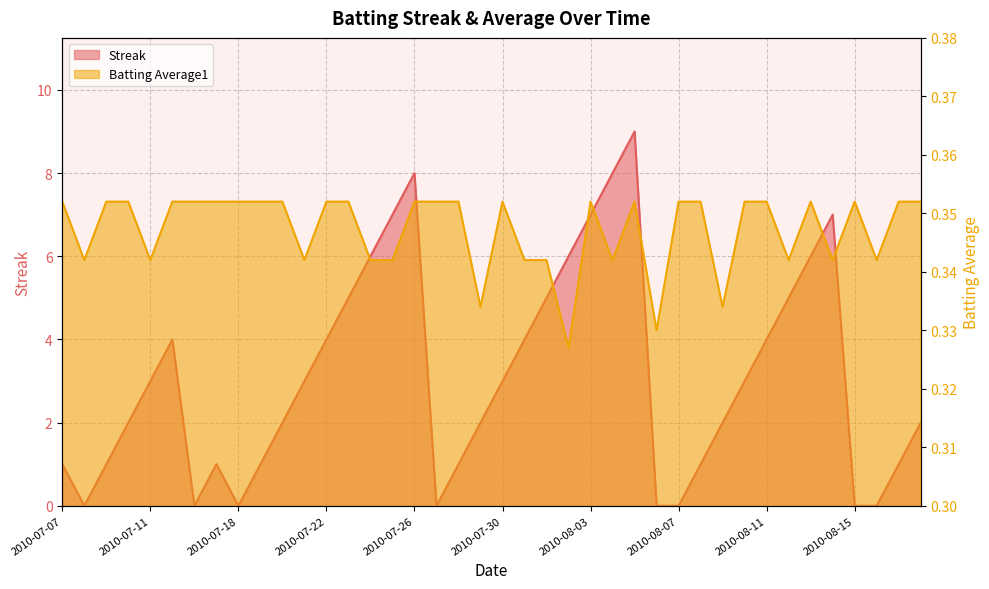

Reading left to right, list all the values displayed in this chart.

Streak: 2010-07-07=1.0	2010-07-08=0.0	2010-07-09=1.0	2010-07-10=2.0	2010-07-11=3.0	2010-07-15=4.0	2010-07-16=0.0	2010-07-17=1.0	2010-07-18=0.0	2010-07-19=1.0	2010-07-20=2.0	2010-07-21=3.0	2010-07-22=4.0	2010-07-23=5.0	2010-07-24=6.0	2010-07-25=7.0	2010-07-26=8.0	2010-07-27=0.0	2010-07-28=1.0	2010-07-29=2.0	2010-07-30=3.0	2010-07-31=4.0	2010-08-01=5.0	2010-08-02=6.0	2010-08-03=7.0	2010-08-04=8.0	2010-08-05=9.0	2010-08-06=0.0	2010-08-07=0.0	2010-08-08=1.0	2010-08-09=2.0	2010-08-10=3.0	2010-08-11=4.0	2010-08-12=5.0	2010-08-13=6.0	2010-08-14=7.0	2010-08-15=0.0	2010-08-16=0.0	2010-08-17=1.0	2010-08-18=2.0
Batting Average1: 2010-07-07=0.4	2010-07-08=0.3	2010-07-09=0.4	2010-07-10=0.4	2010-07-11=0.3	2010-07-15=0.4	2010-07-16=0.4	2010-07-17=0.4	2010-07-18=0.4	2010-07-19=0.4	2010-07-20=0.4	2010-07-21=0.3	2010-07-22=0.4	2010-07-23=0.4	2010-07-24=0.3	2010-07-25=0.3	2010-07-26=0.4	2010-07-27=0.4	2010-07-28=0.4	2010-07-29=0.3	2010-07-30=0.4	2010-07-31=0.3	2010-08-01=0.3	2010-08-02=0.3	2010-08-03=0.4	2010-08-04=0.3	2010-08-05=0.4	2010-08-06=0.3	2010-08-07=0.4	2010-08-08=0.4	2010-08-09=0.3	2010-08-10=0.4	2010-08-11=0.4	2010-08-12=0.3	2010-08-13=0.4	2010-08-14=0.3	2010-08-15=0.4	2010-08-16=0.3	2010-08-17=0.4	2010-08-18=0.4